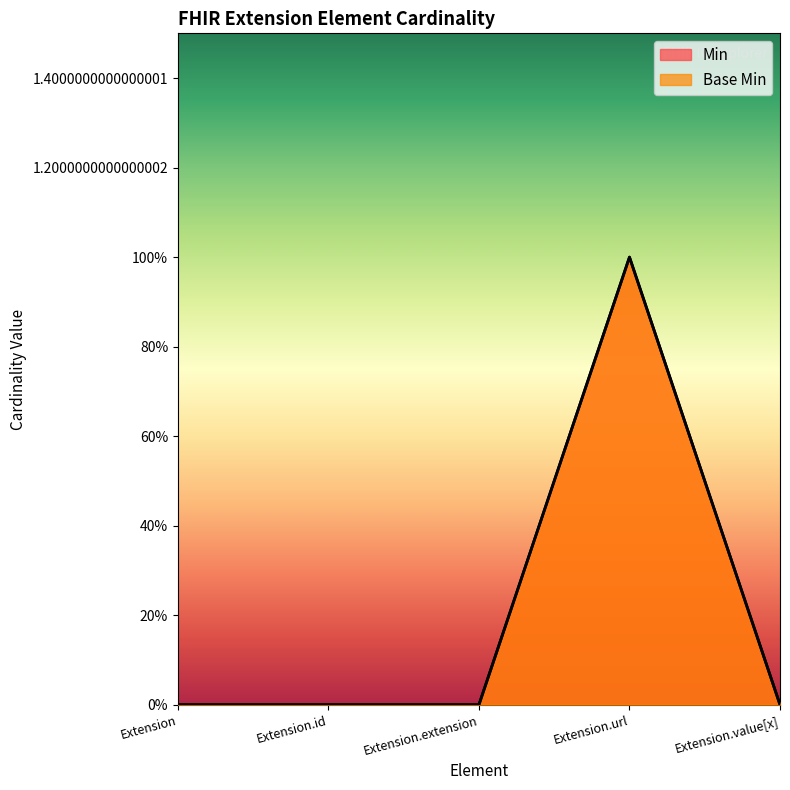

What is the sum of all Base Min values?

1